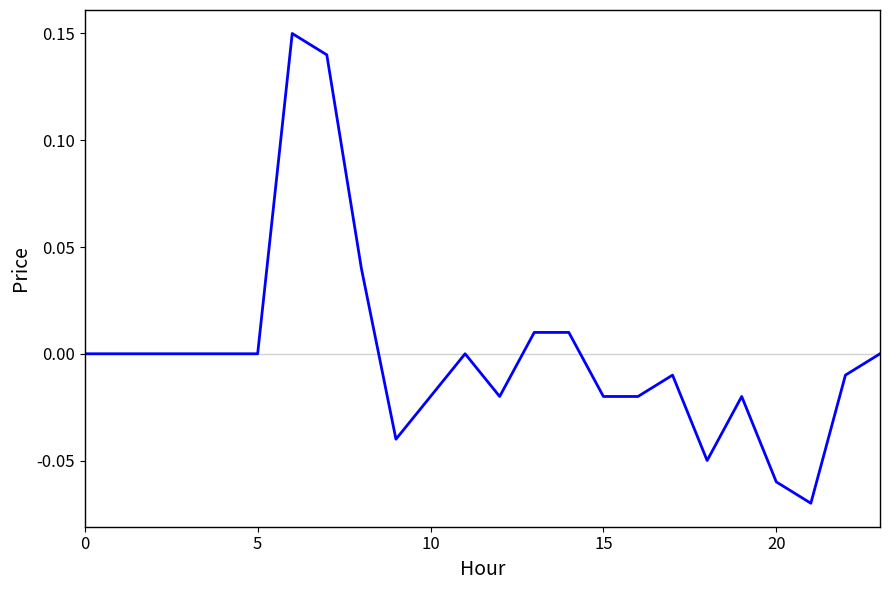

How many lines are shown in the chart?

1